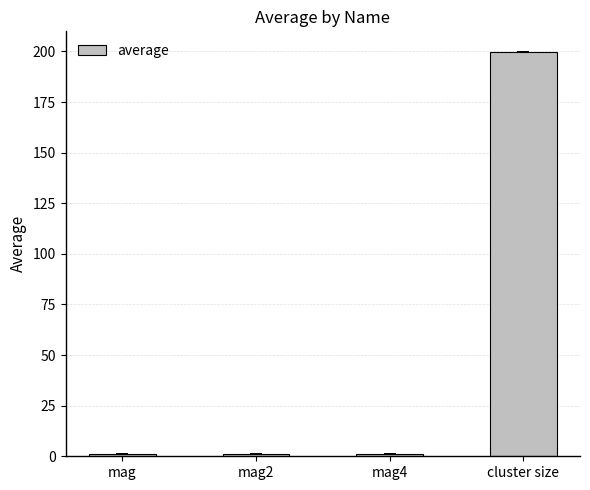

The chart shows a value of 1.0 at mag4. True or false?

True